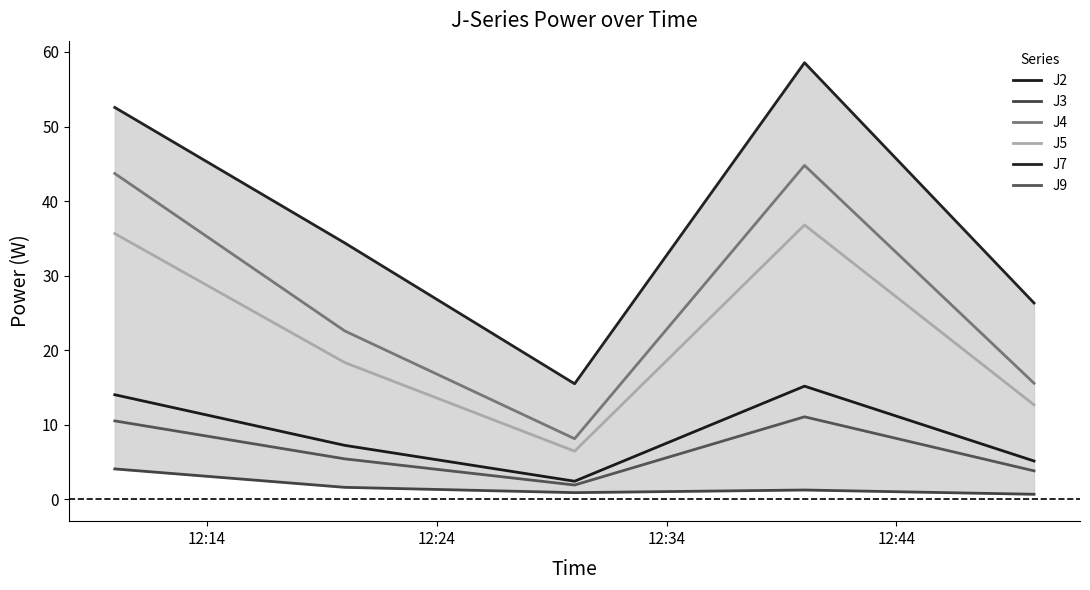

What is the lowest value of the J4 series?

8.1